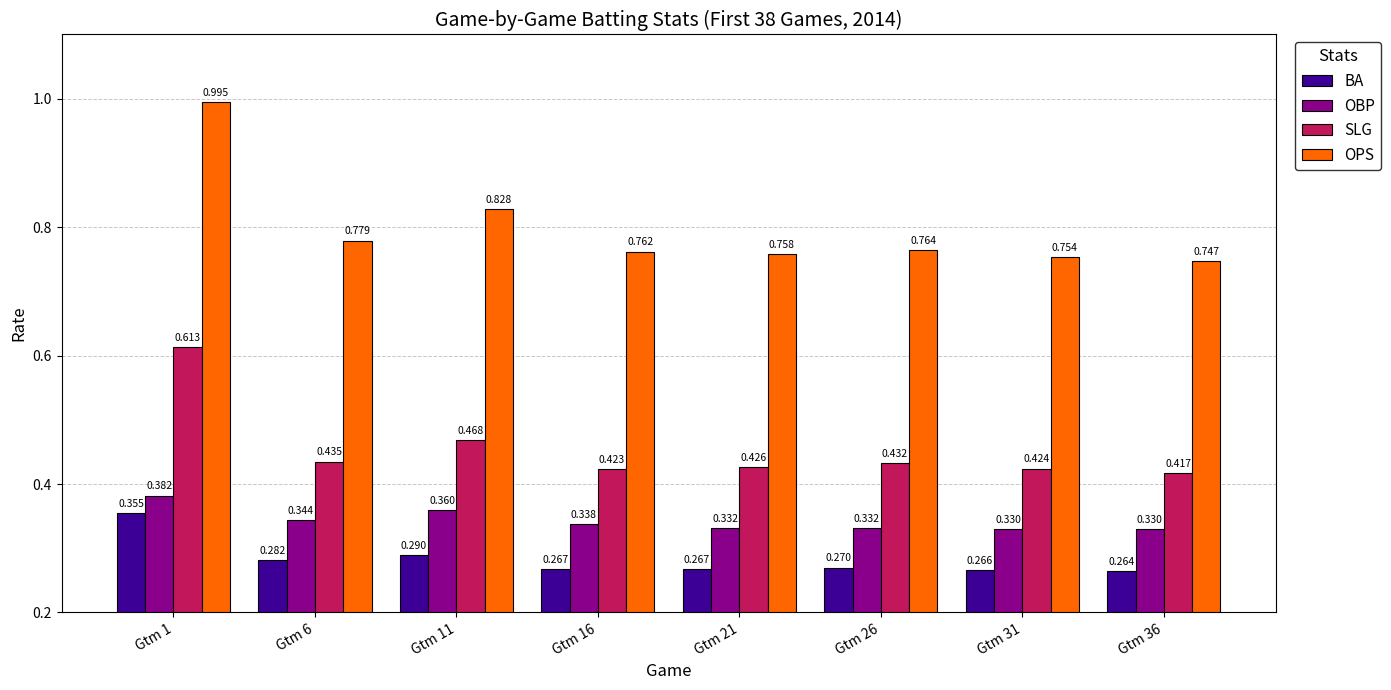

At how many categories does at least one series exceed 0?

8